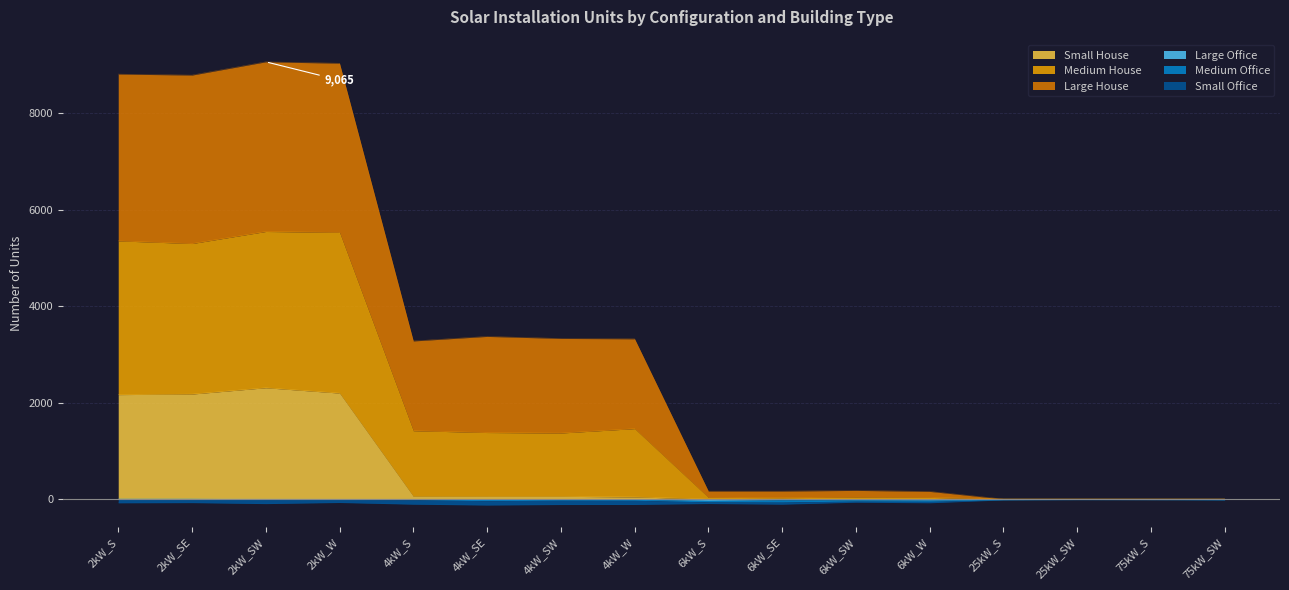

What is the label of the 11th point from the left?

6kW_SW